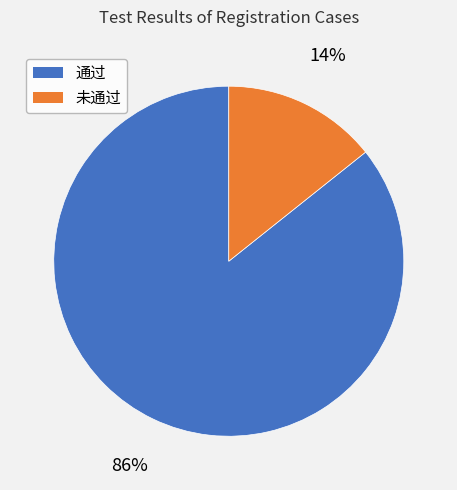

To the nearest percent, what percentage of the pie is 未通过?

14%